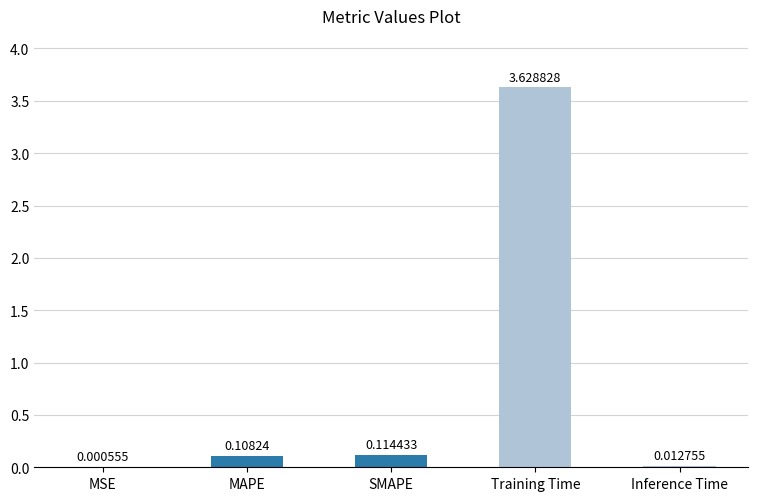

What is the sum of all values?

3.9